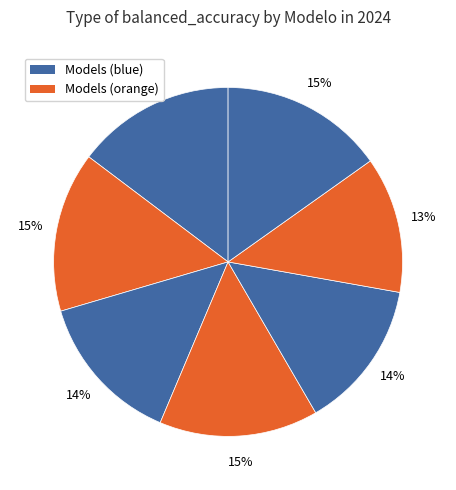

How many slices are in this pie chart?

7